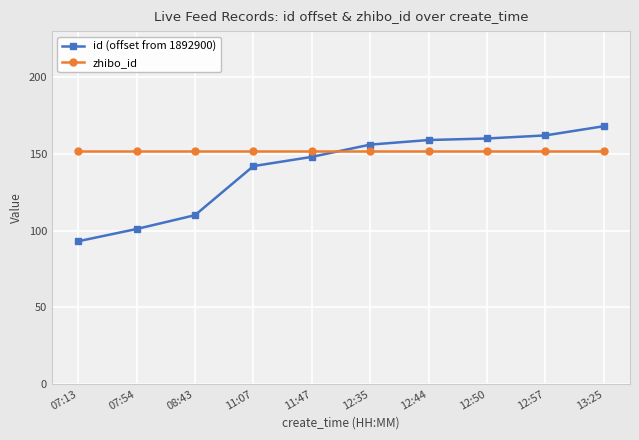

How many series are shown in this chart?

2